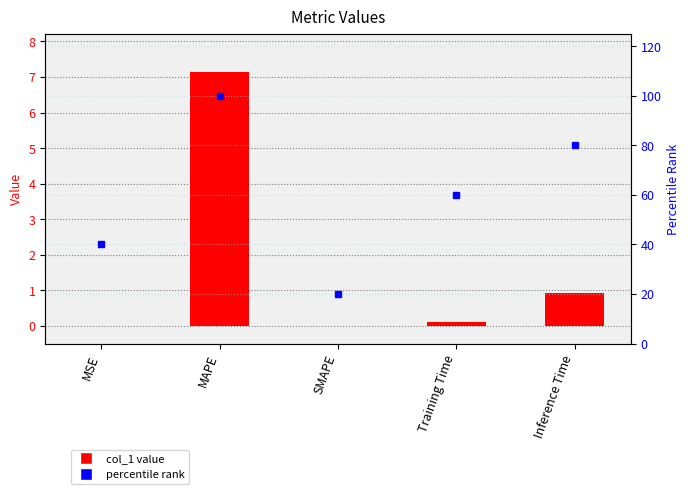

At which category does the chart reach its minimum across all series?

SMAPE